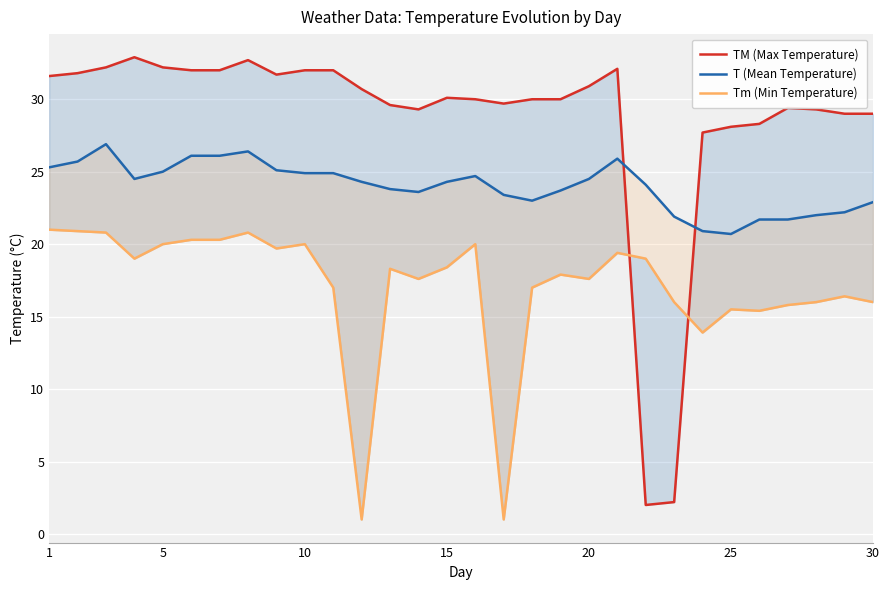

Rank the series by their maximum value, from highest to lowest.

TM (Max Temperature), T (Mean Temperature), Tm (Min Temperature)